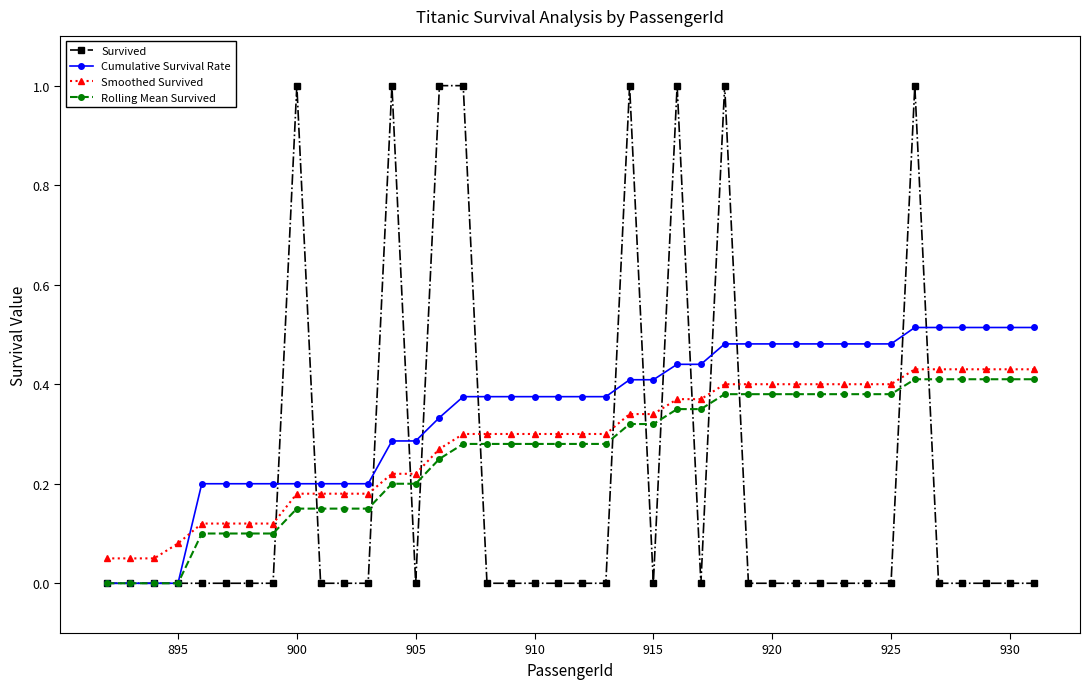

What is the maximum value shown in the chart?

1.0